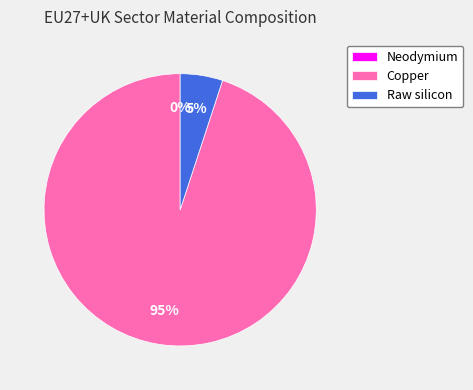

What portion of the pie excludes Copper?

5.0%